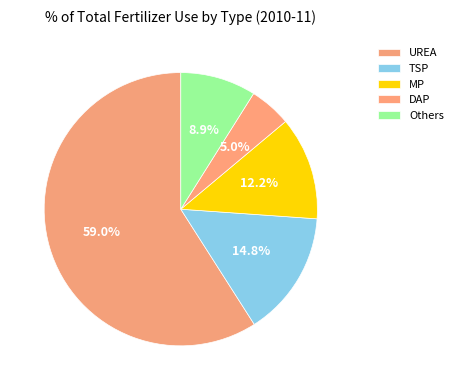

To the nearest percent, what portion does MP represent?

12%